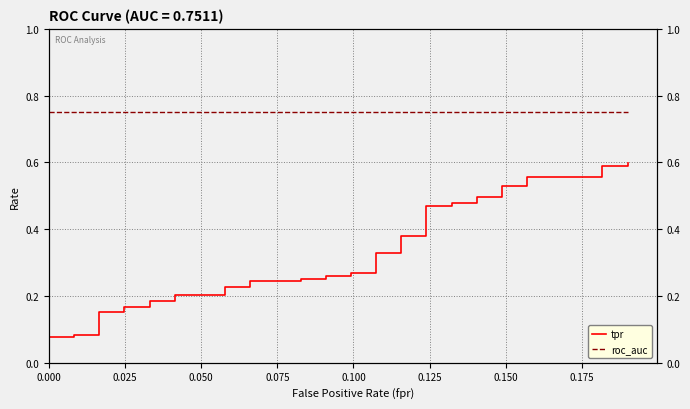

List the series in order of their peak value, highest first.

roc_auc, tpr